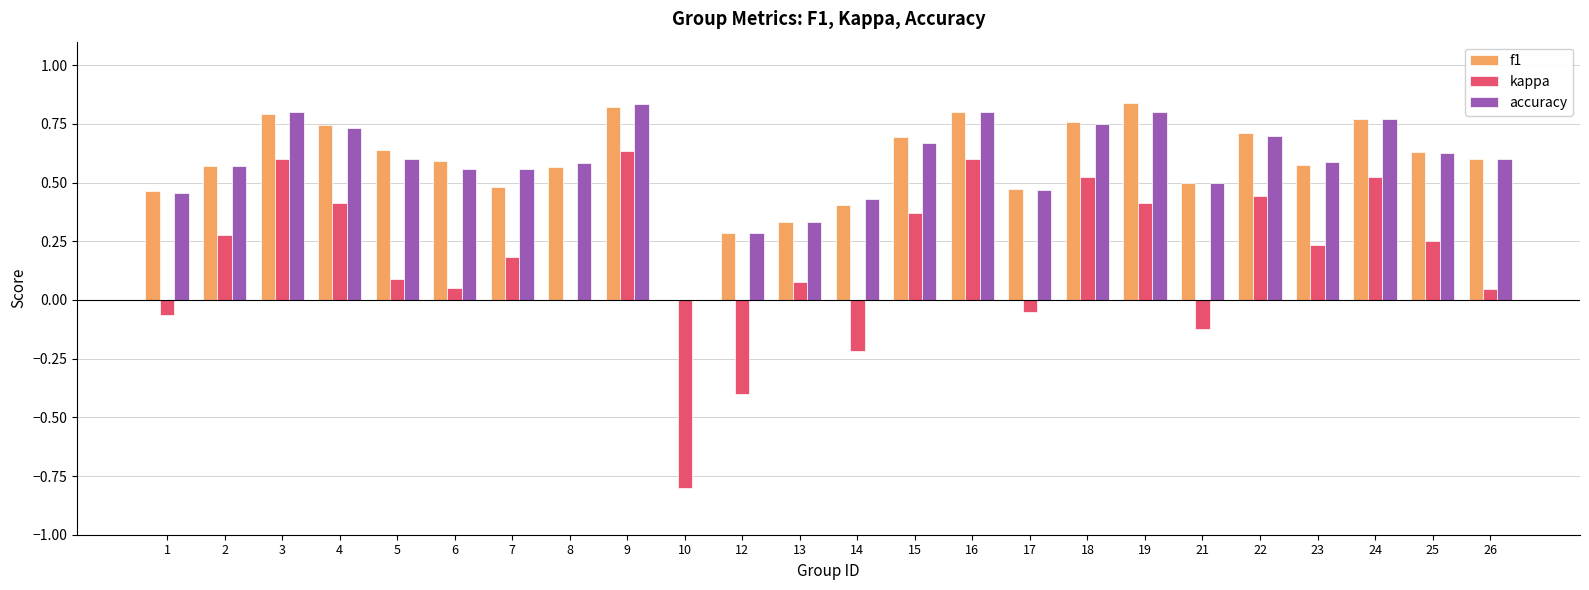

Is it true that kappa equals 0.5 at 24?

True